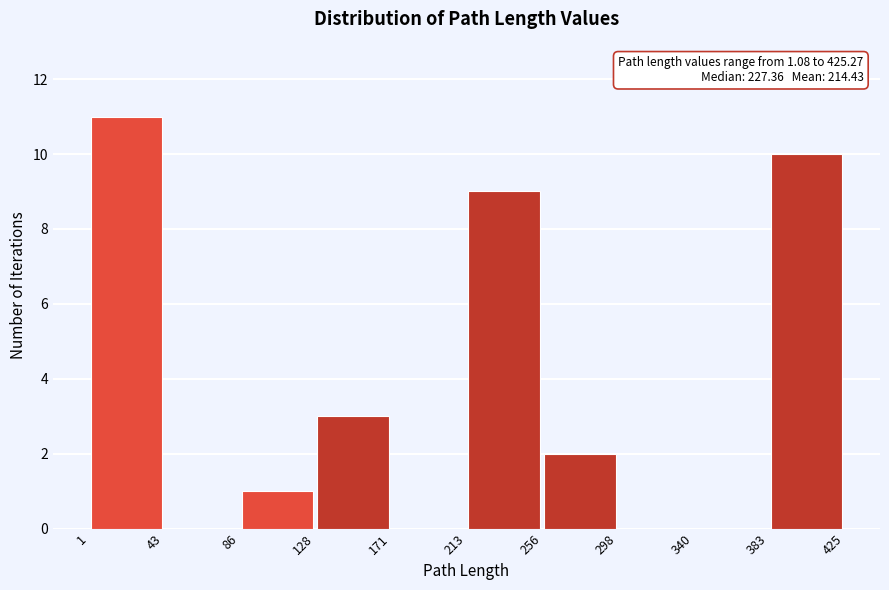

Over which range of the x-axis is the bar tallest?

1 to 43